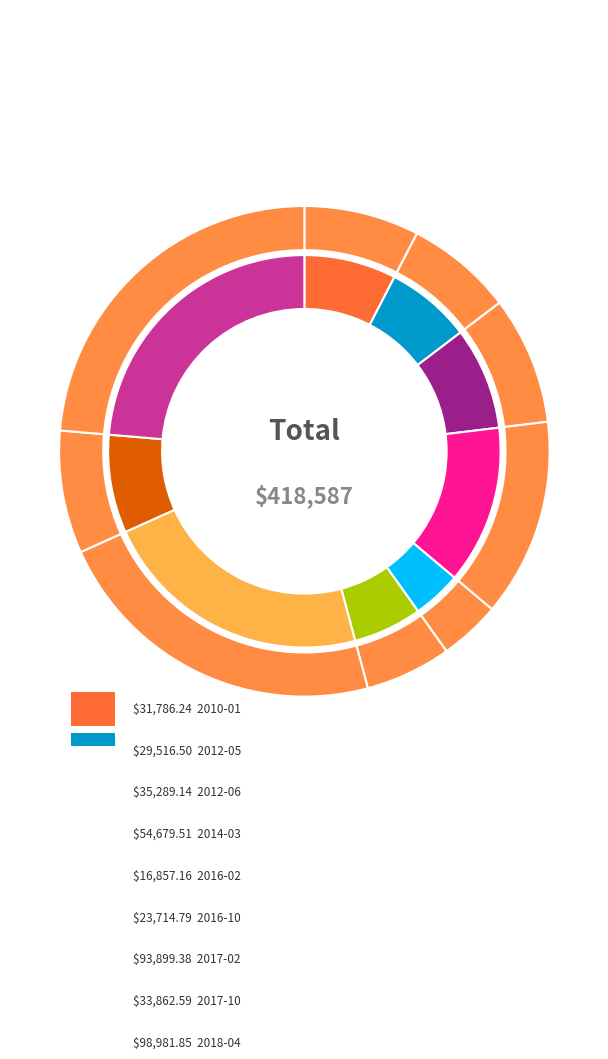

To the nearest percent, what portion does 2012-05 represent?

7%